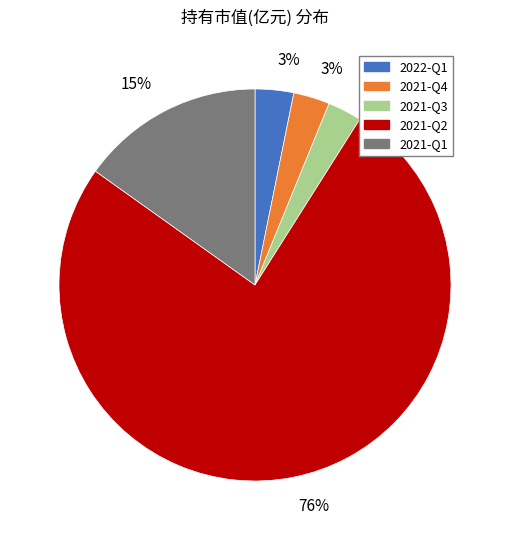

Between 2021-Q1 and 2022-Q1, which is larger?

2021-Q1